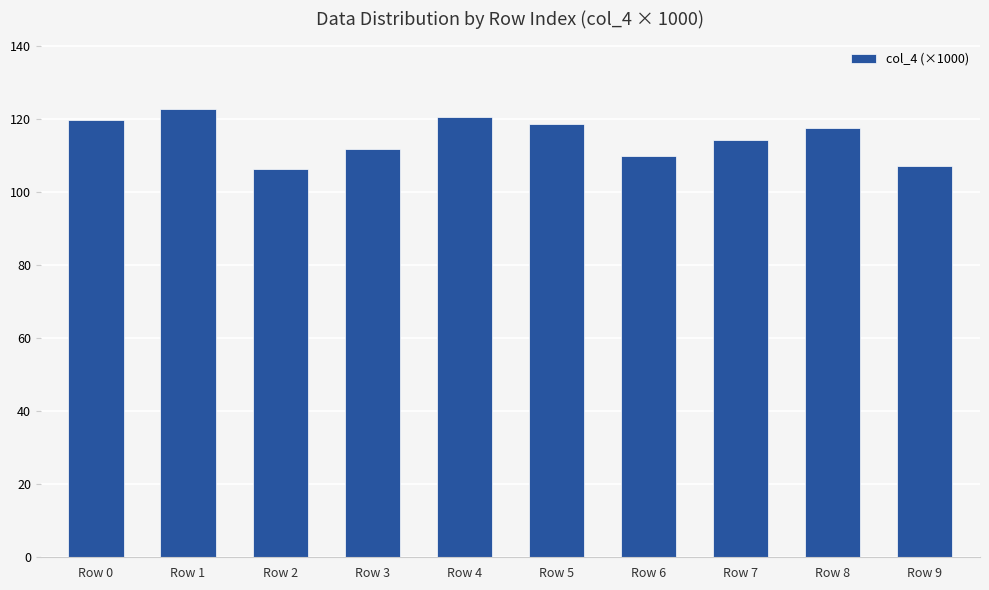

At which category does the chart reach its peak across all series?

Row 1